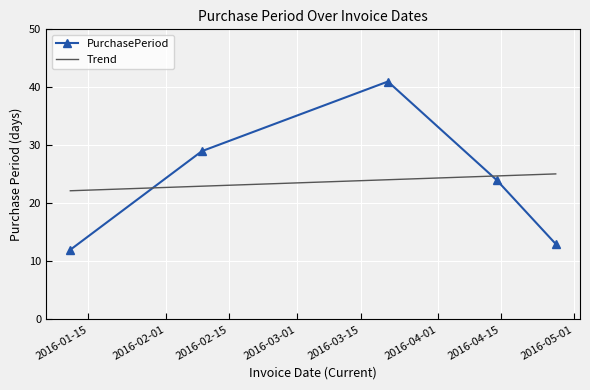

What is the difference between the second highest and minimum values in the PurchasePeriod series?

17.0